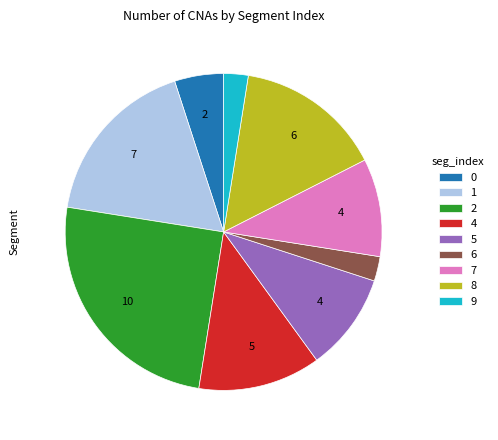

Which has a higher value, 5 or 8?

8